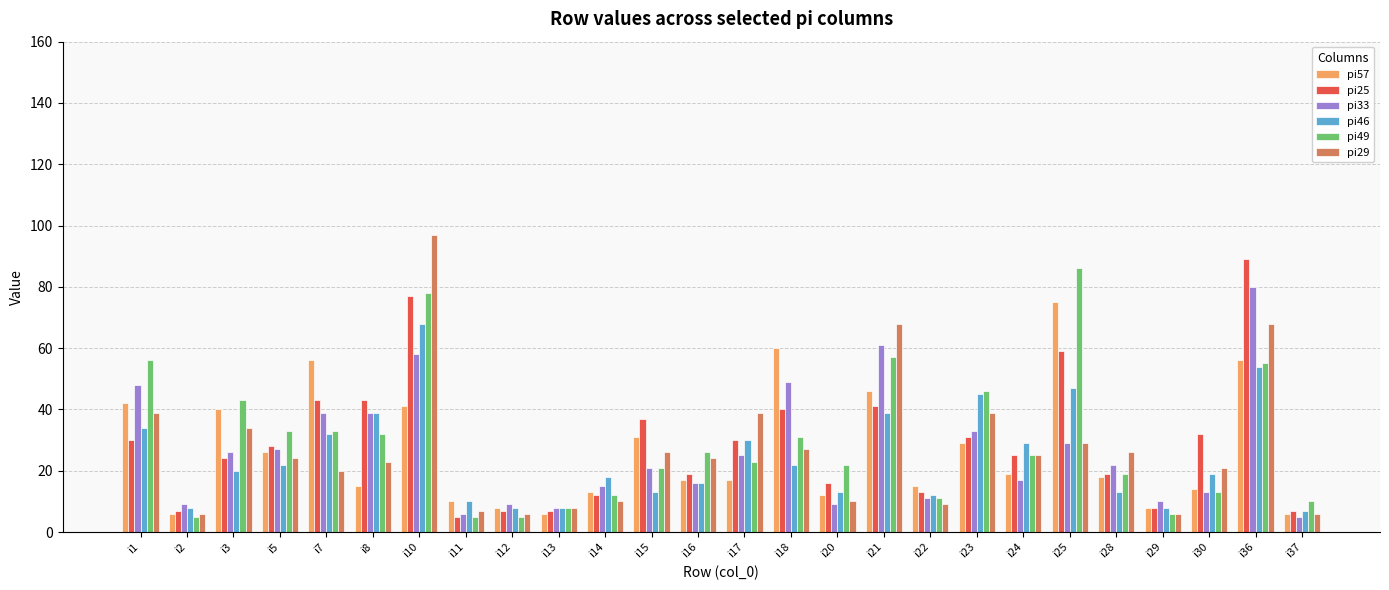

Reading left to right, transcribe all the data shown in this chart.

pi57: 42	6	40	26	56	15	41	10	8	6	13	31	17	17	60	12	46	15	29	19	75	18	8	14	56	6
pi25: 30	7	24	28	43	43	77	5	7	7	12	37	19	30	40	16	41	13	31	25	59	19	8	32	89	7
pi33: 48	9	26	27	39	39	58	6	9	8	15	21	16	25	49	9	61	11	33	17	29	22	10	13	80	5
pi46: 34	8	20	22	32	39	68	10	8	8	18	13	16	30	22	13	39	12	45	29	47	13	8	19	54	7
pi49: 56	5	43	33	33	32	78	5	5	8	12	21	26	23	31	22	57	11	46	25	86	19	6	13	55	10
pi29: 39	6	34	24	20	23	97	7	6	8	10	26	24	39	27	10	68	9	39	25	29	26	6	21	68	6